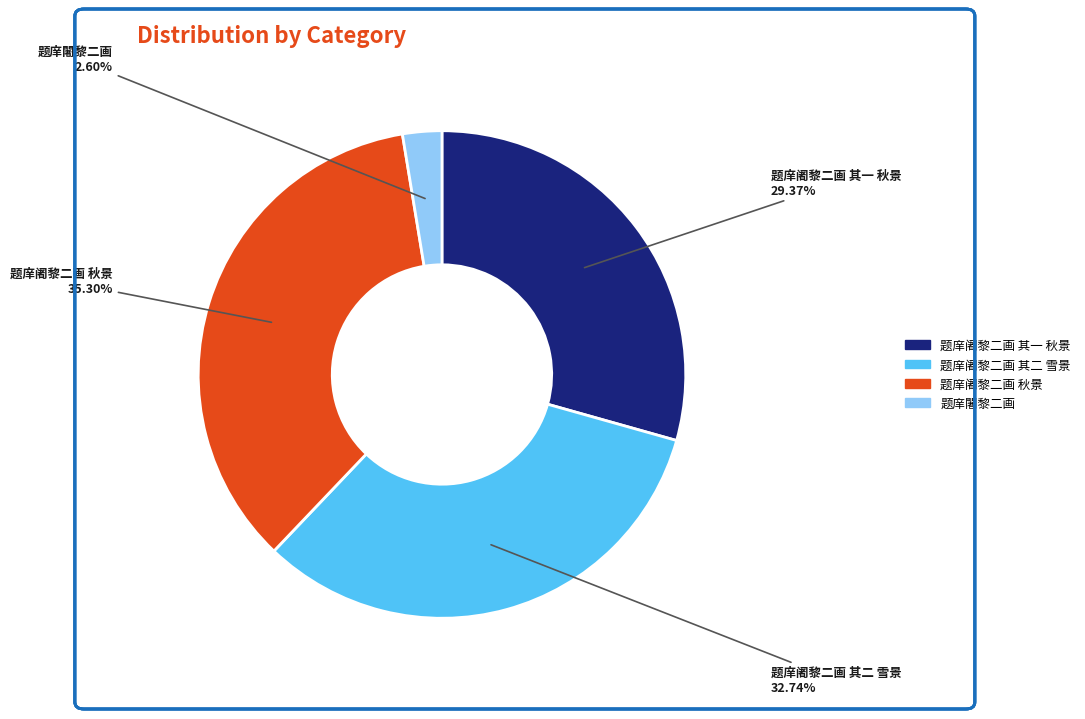

Do 题庠阇黎二画 其一 秋景 and 题庠闍黎二画 together represent more than half of the pie?

No